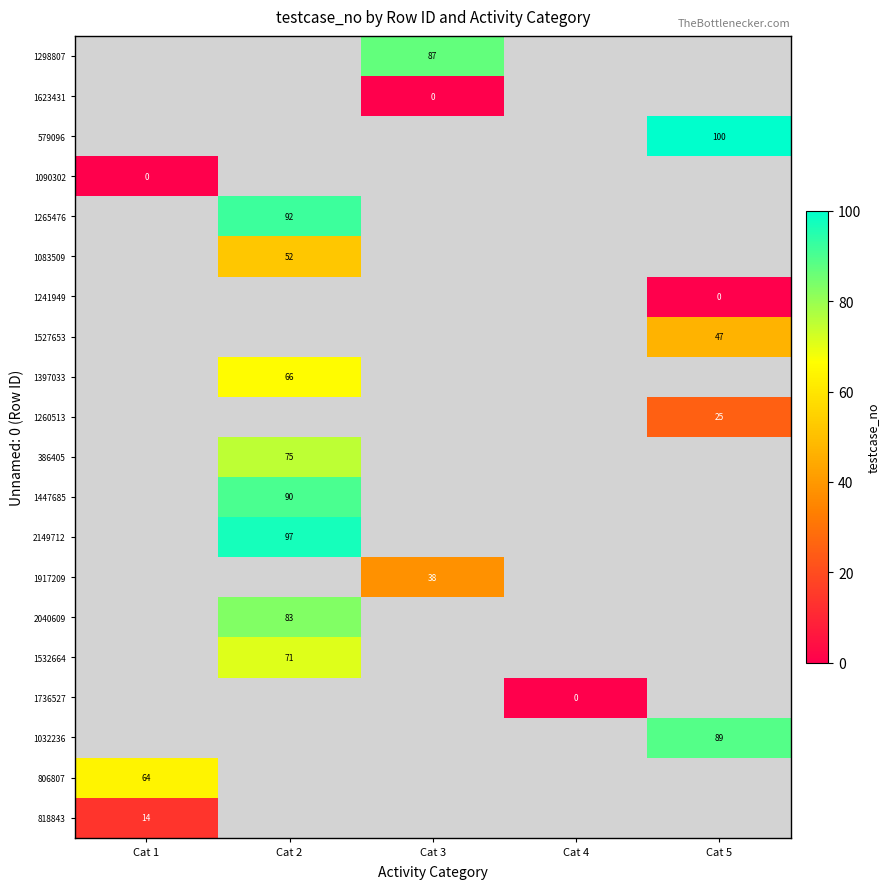

True or false: 579096 has a value of 63 at Cat 5.

False